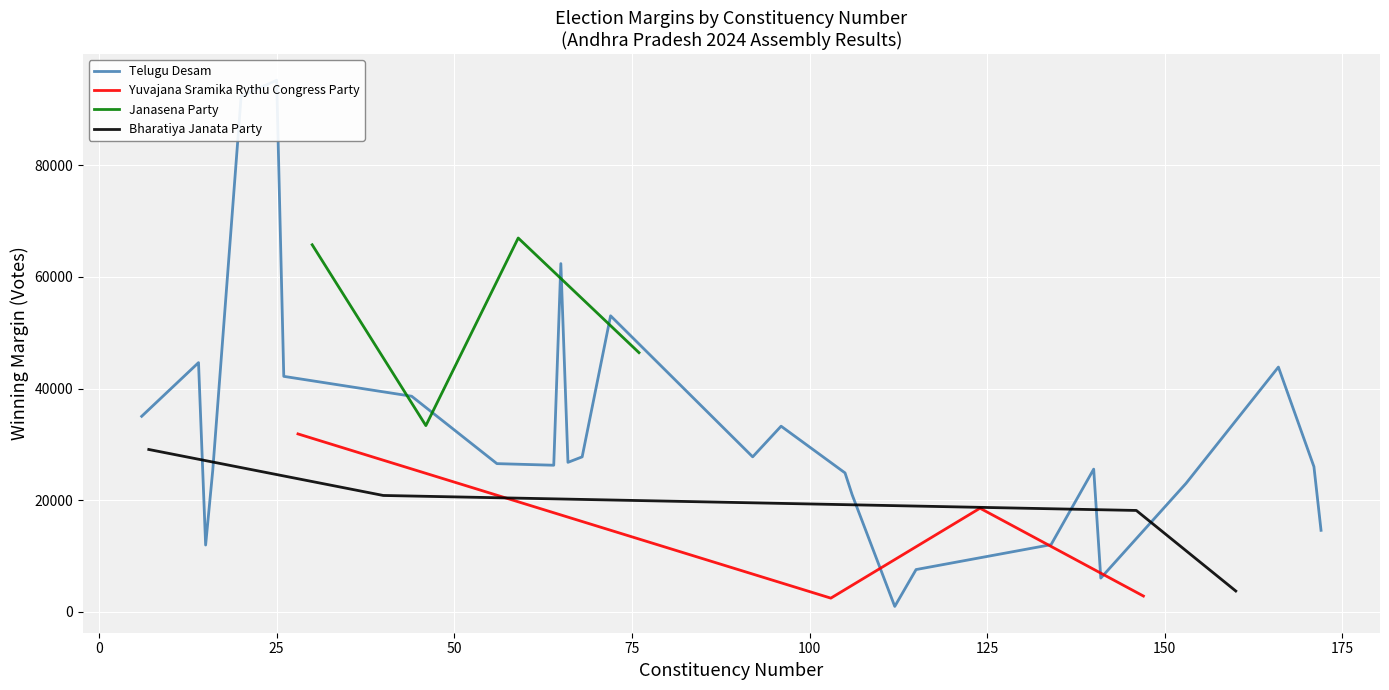

How many lines are shown in the chart?

4